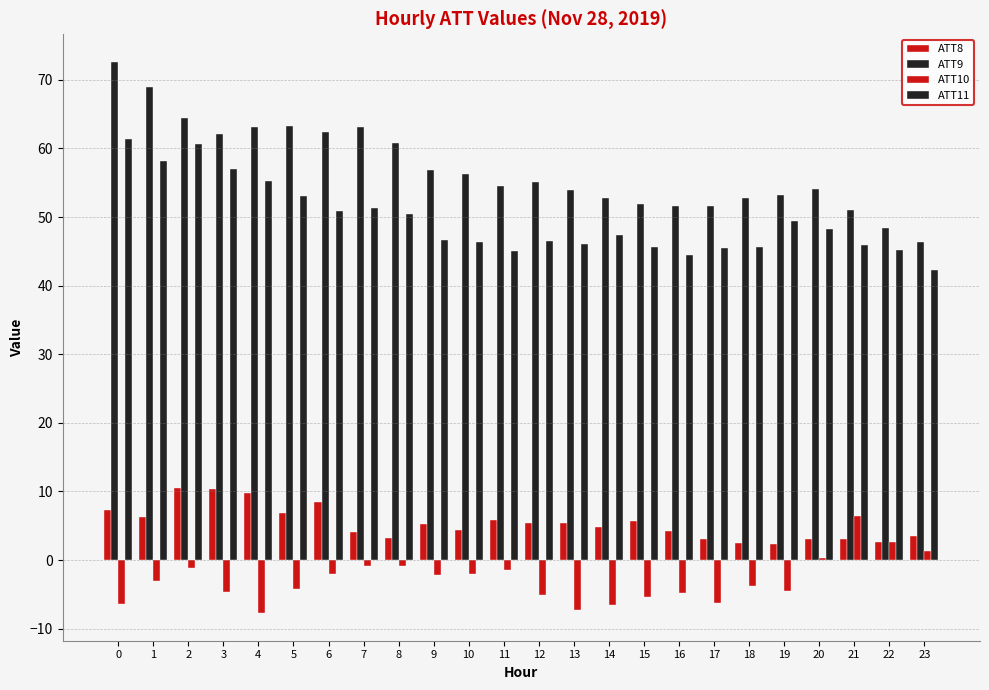

How many categories are shown in the chart?

24